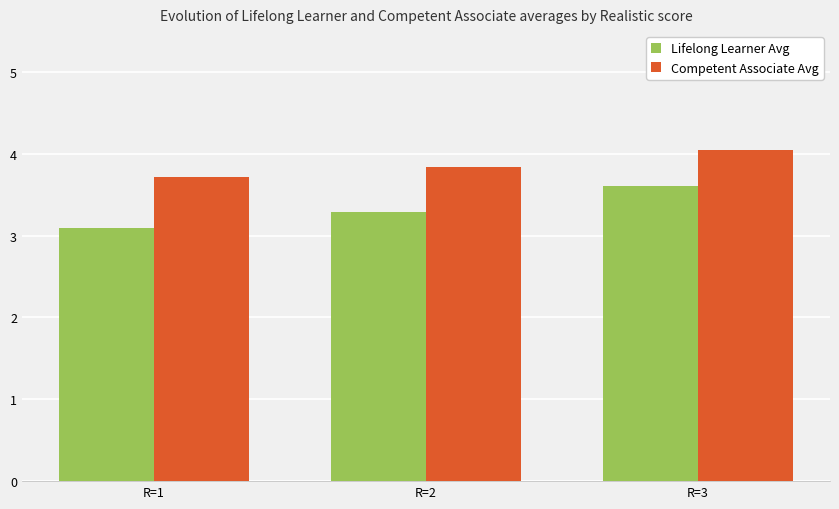

What is the maximum value for Lifelong Learner Avg?

3.6